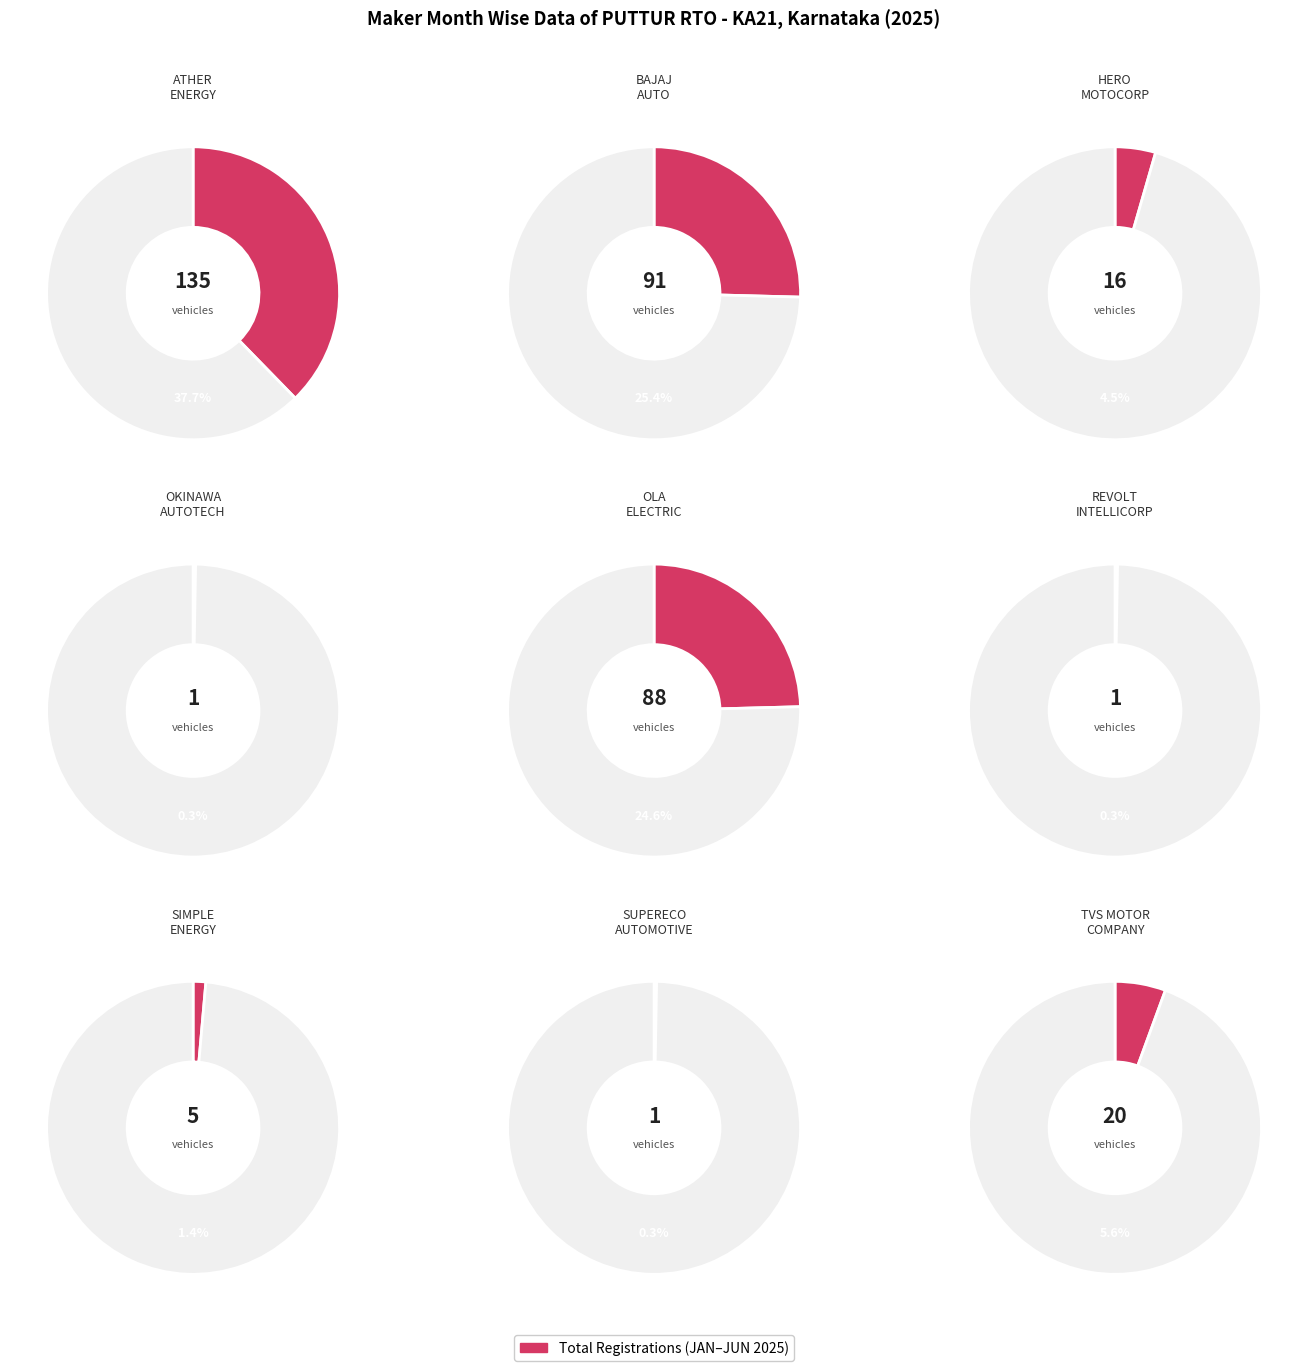

What is the change in value from HERO MOTOCORP LTD to SUPERECO AUTOMOTIVE CO?

-15